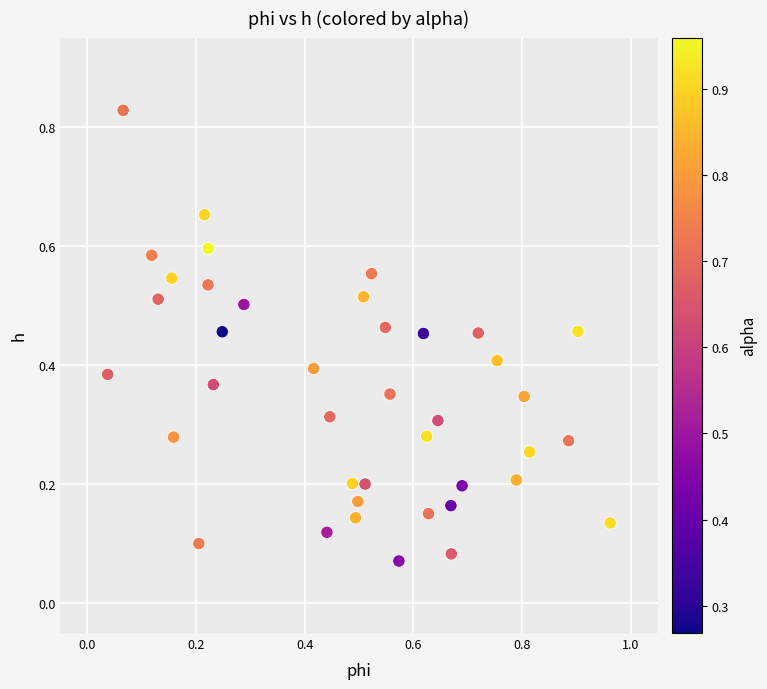

What is the range of X values (max minus min)?

0.9